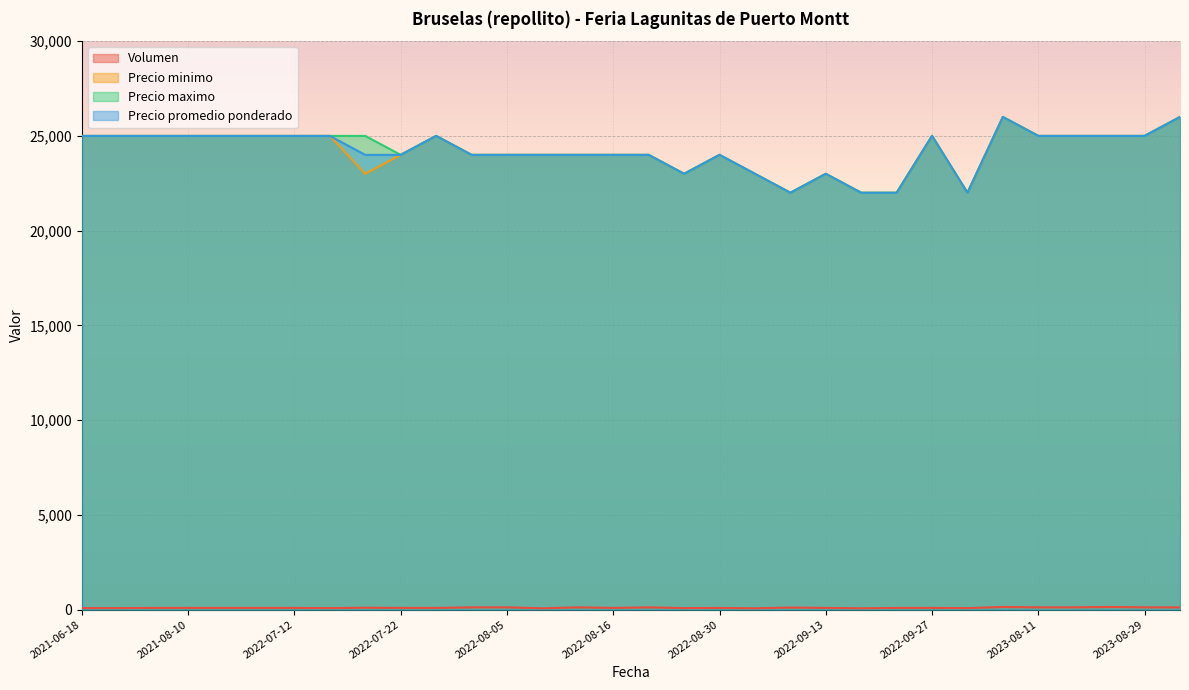

At 2022-09-15, list the series in order from largest to smallest.

Precio minimo, Precio maximo, Precio promedio ponderado, Volumen